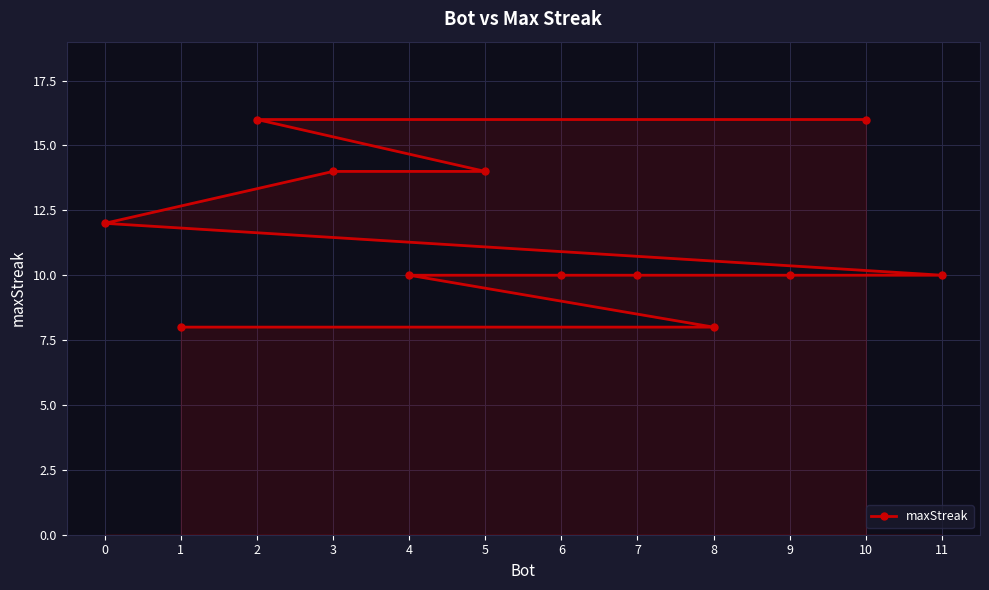

What is the value of the 5th point from the left?

10